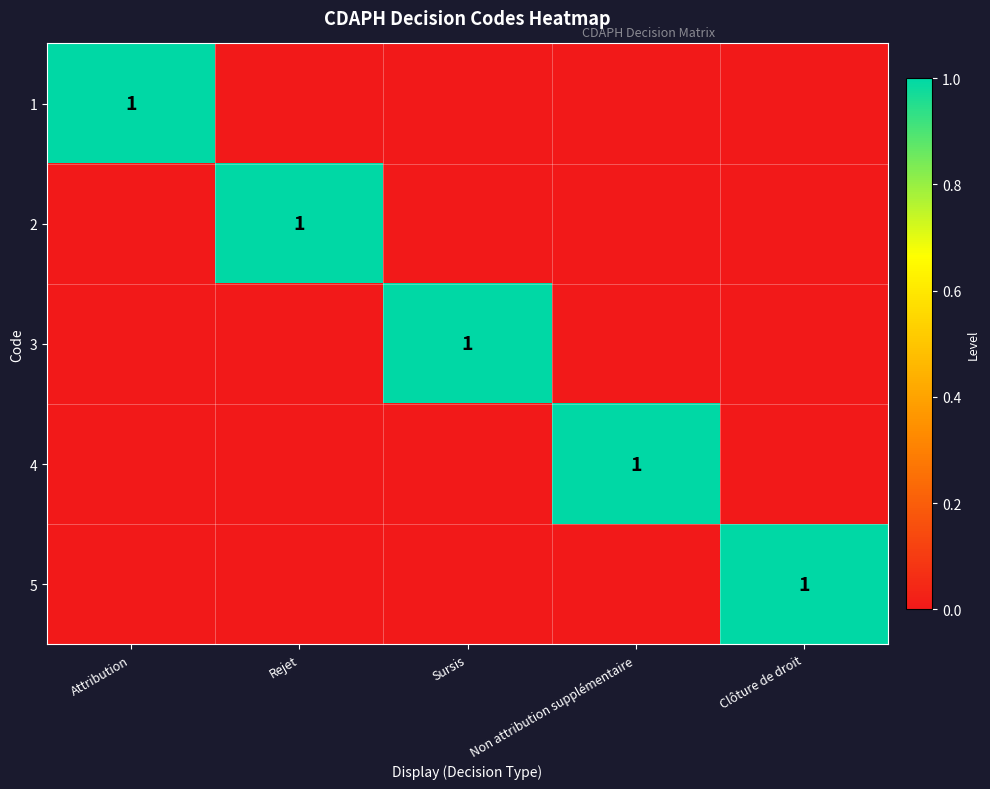

Which series has the largest total across all categories?

1